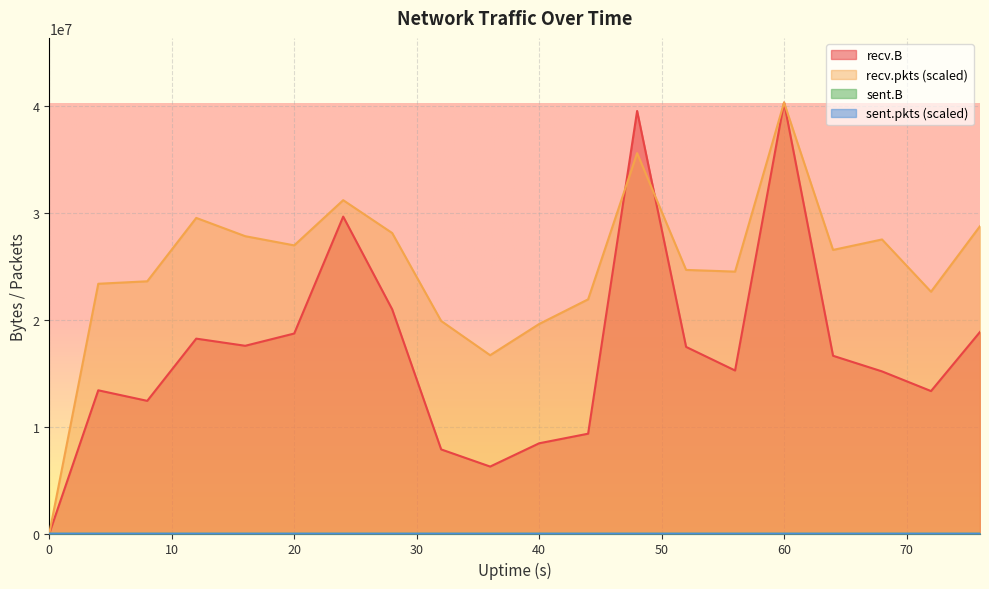

The recv.B series shows 16640244.0 at 64. True or false?

True